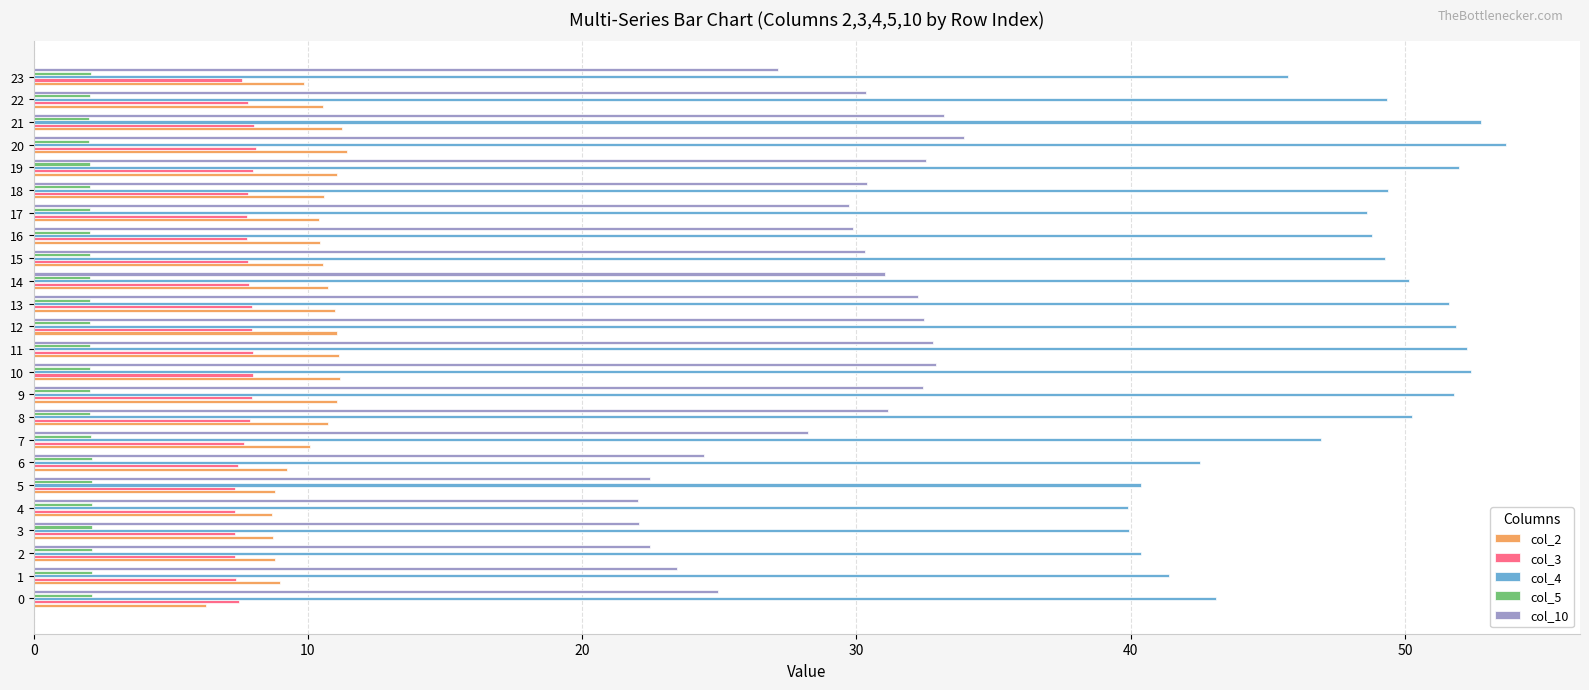

What is the smallest value displayed?

2.0